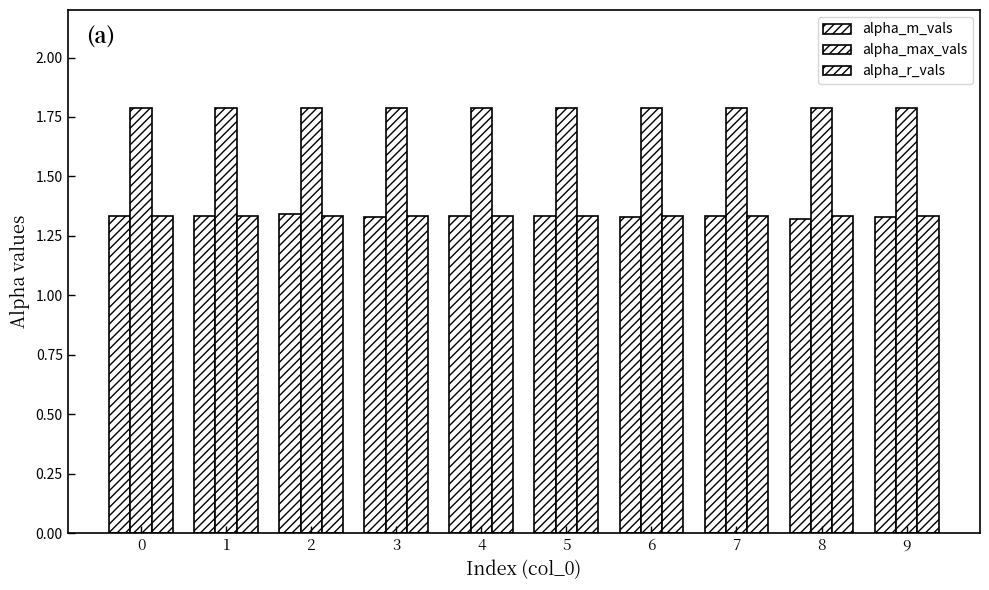

Does the chart contain stacked bars?

No